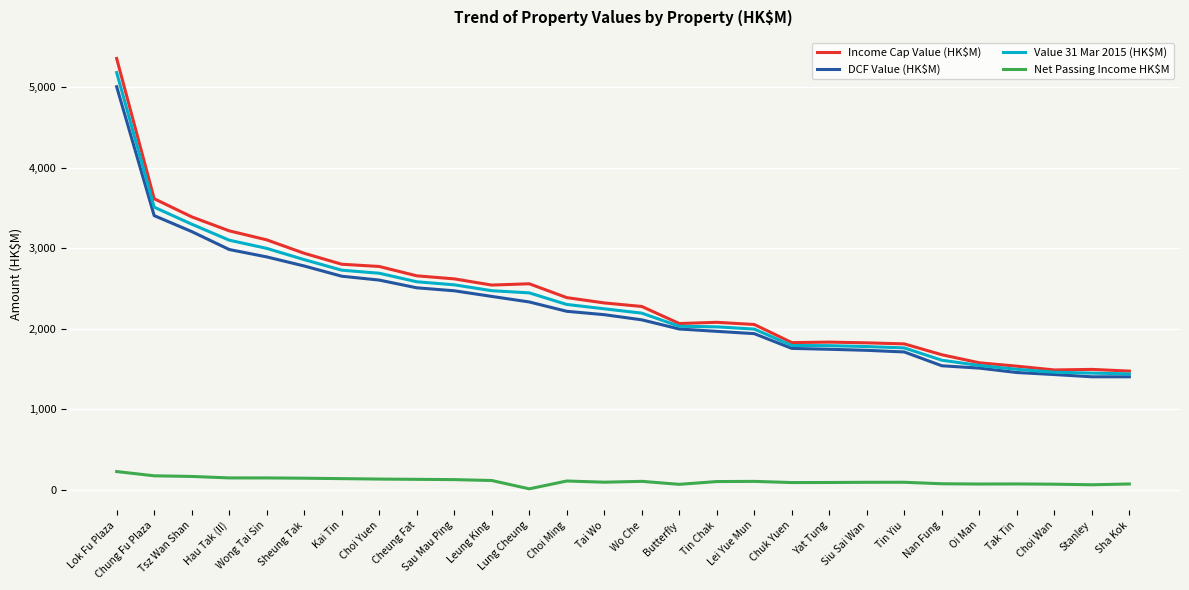

At Choi Ming, list the series in order from largest to smallest.

Income Cap Value (HK$M), Value 31 Mar 2015 (HK$M), DCF Value (HK$M), Net Passing Income HK$M